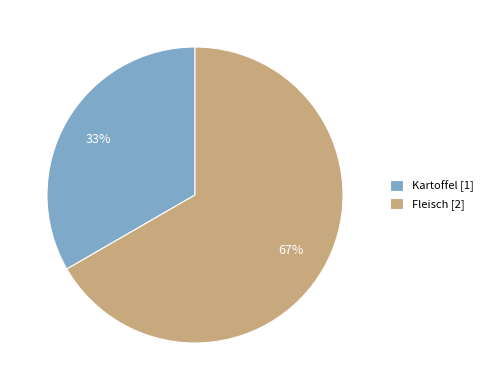

Between Kartoffel and Fleisch, which is larger?

Fleisch